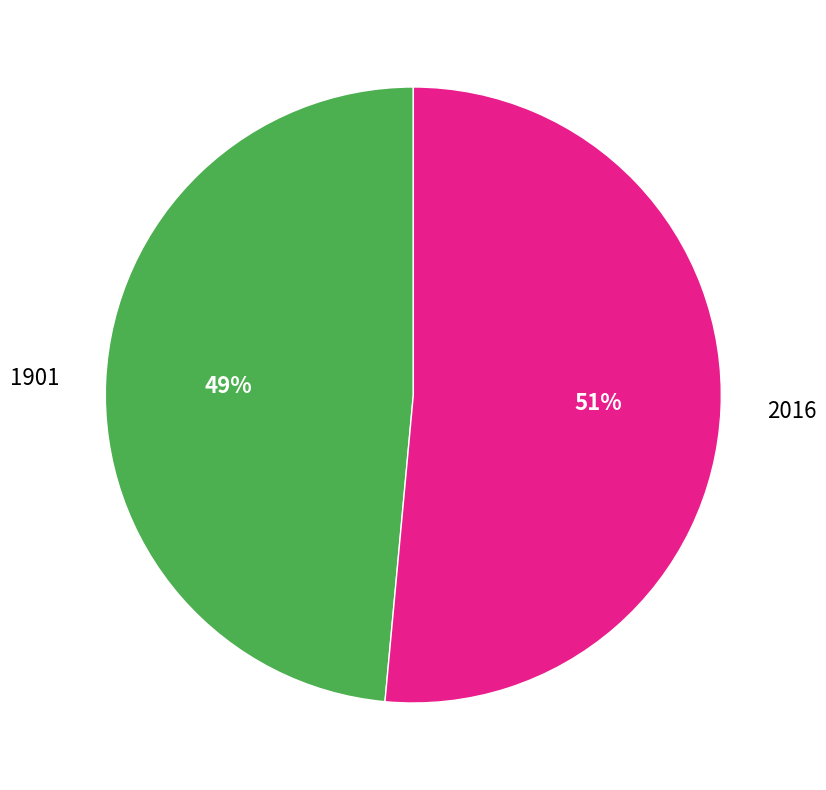

Rank the categories by value from highest to lowest.

2016, 1901